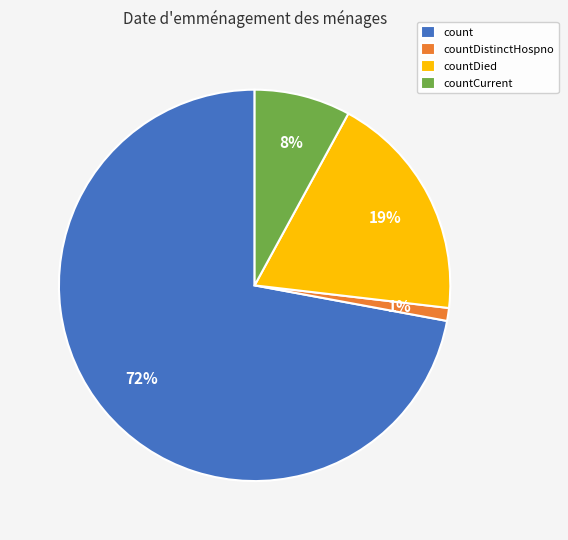

To the nearest percent, what is the average slice percentage?

25%